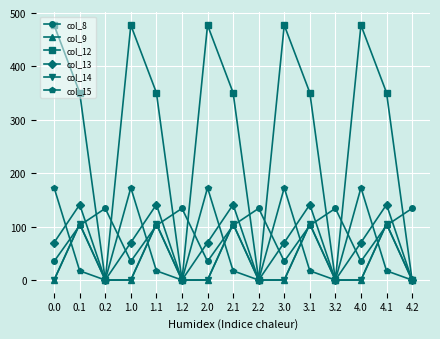

Is the value of col_8 at 3.2 greater than the value of col_15 at 3.2?

Yes